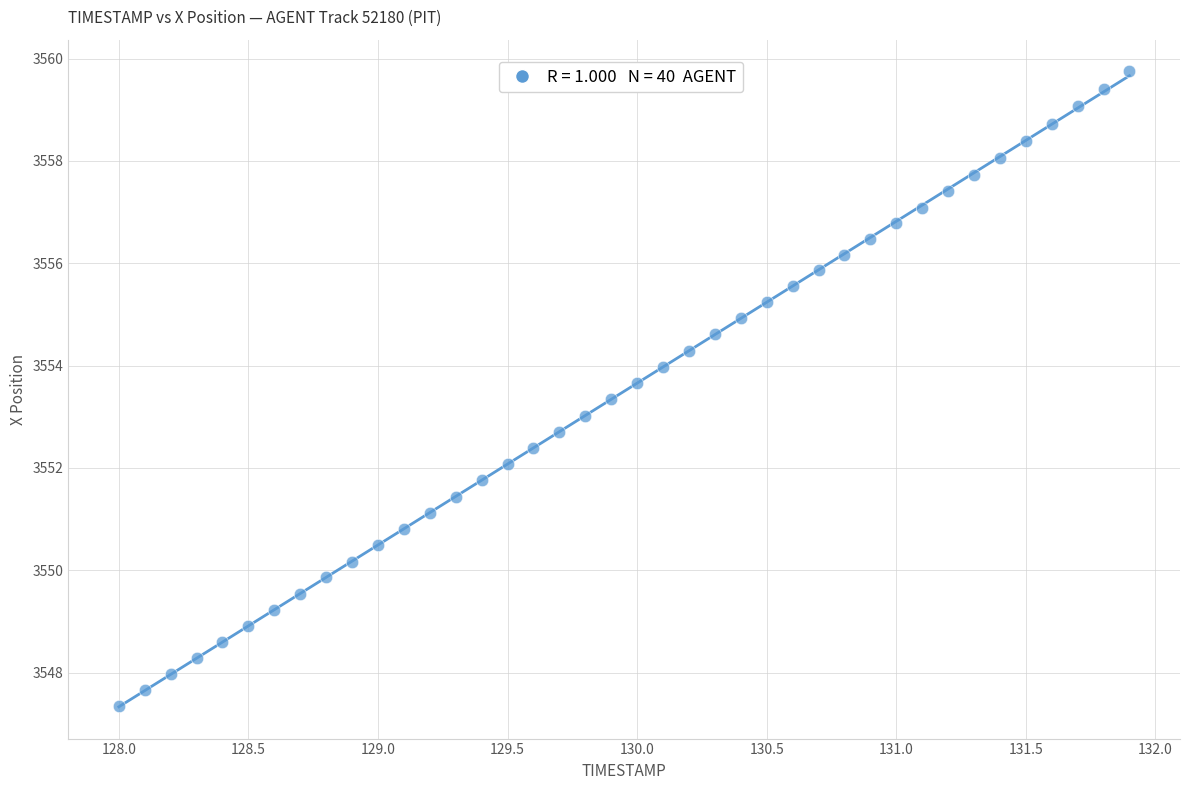

What is the range of X values (max minus min)?

3.9